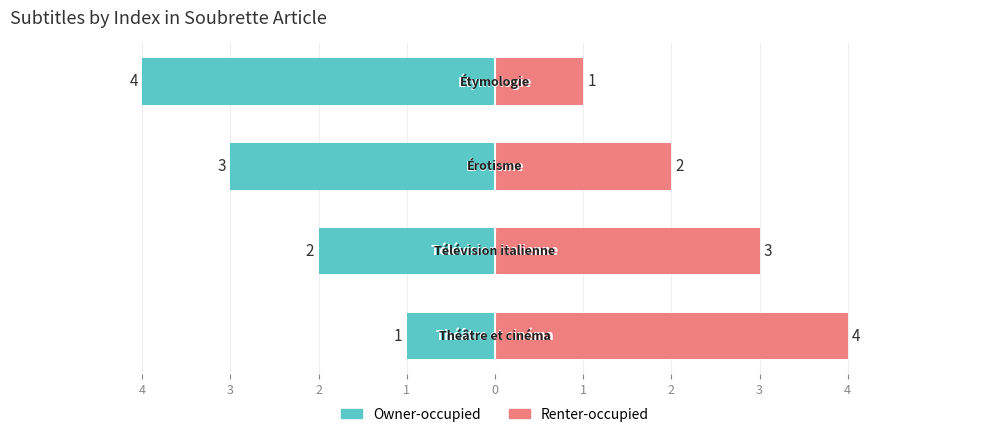

What is the value of the Owner-occupied bar at the 4th from the left?

-4